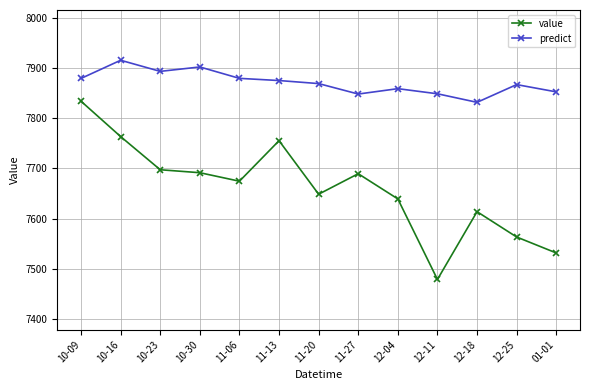

How many data points in value are less than 7674?

6